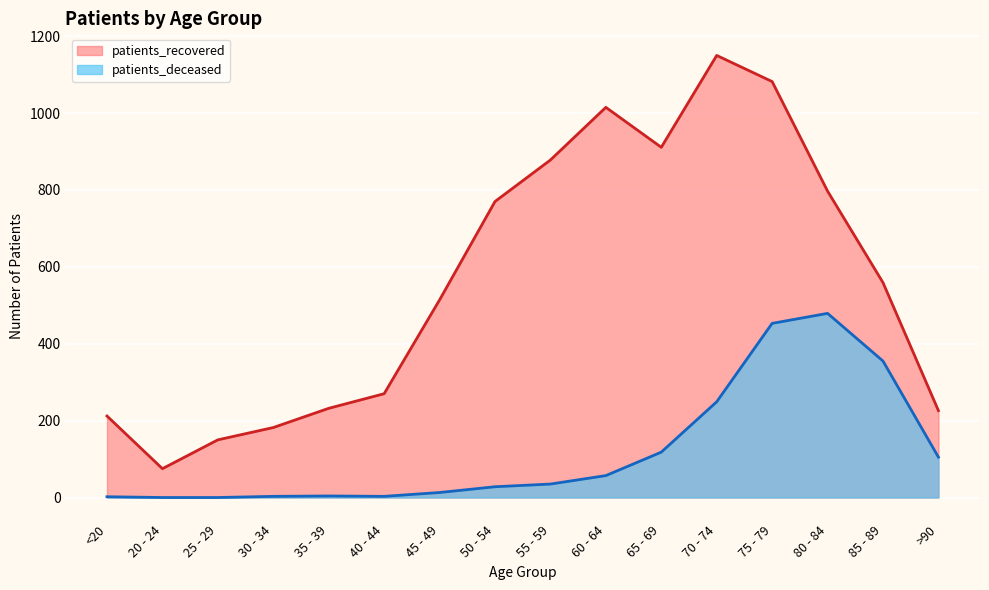

Count the number of categories in the chart.

16